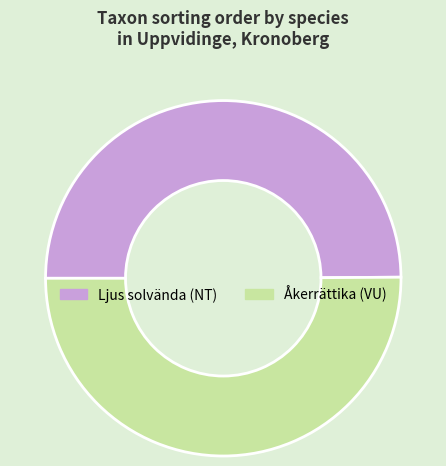

Approximately how many times larger is the value at Åkerrättika (VU) compared to Ljus solvända (NT)?

1.0